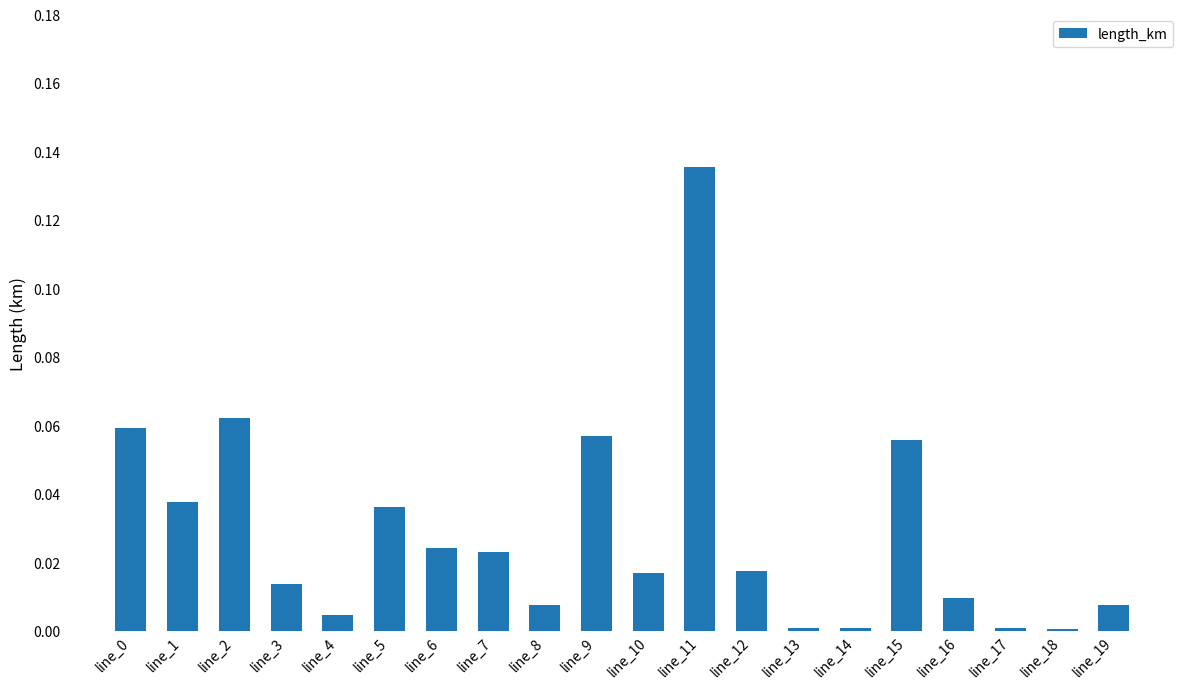

Count the number of categories in the chart.

20